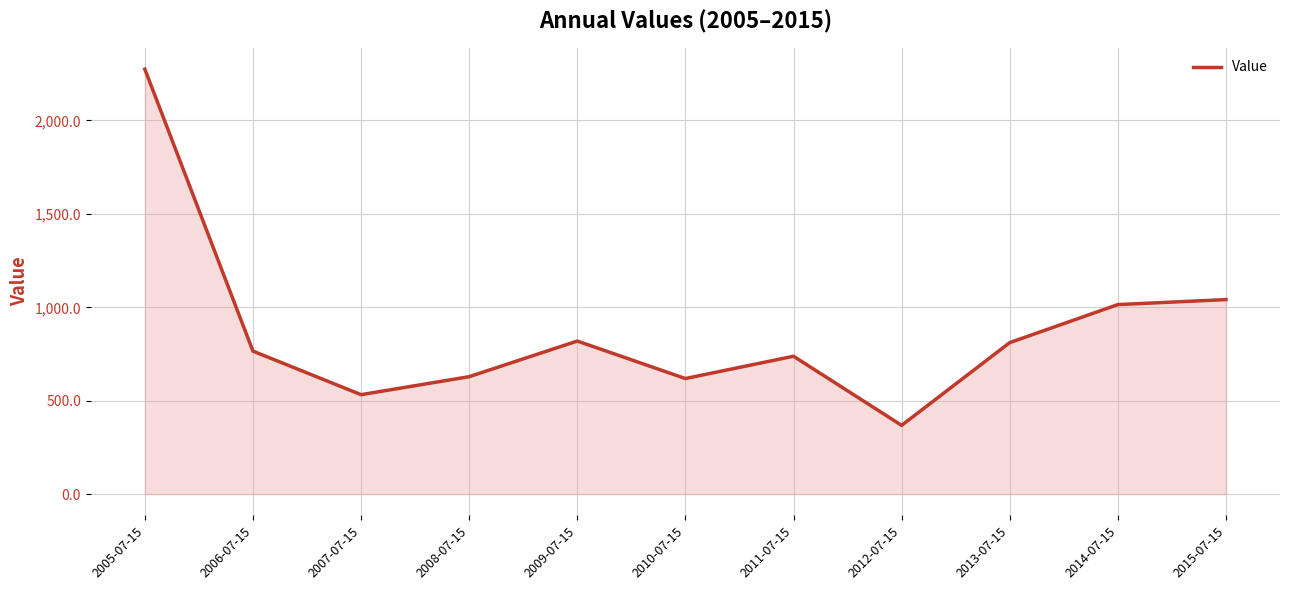

What is the average value?

873.9